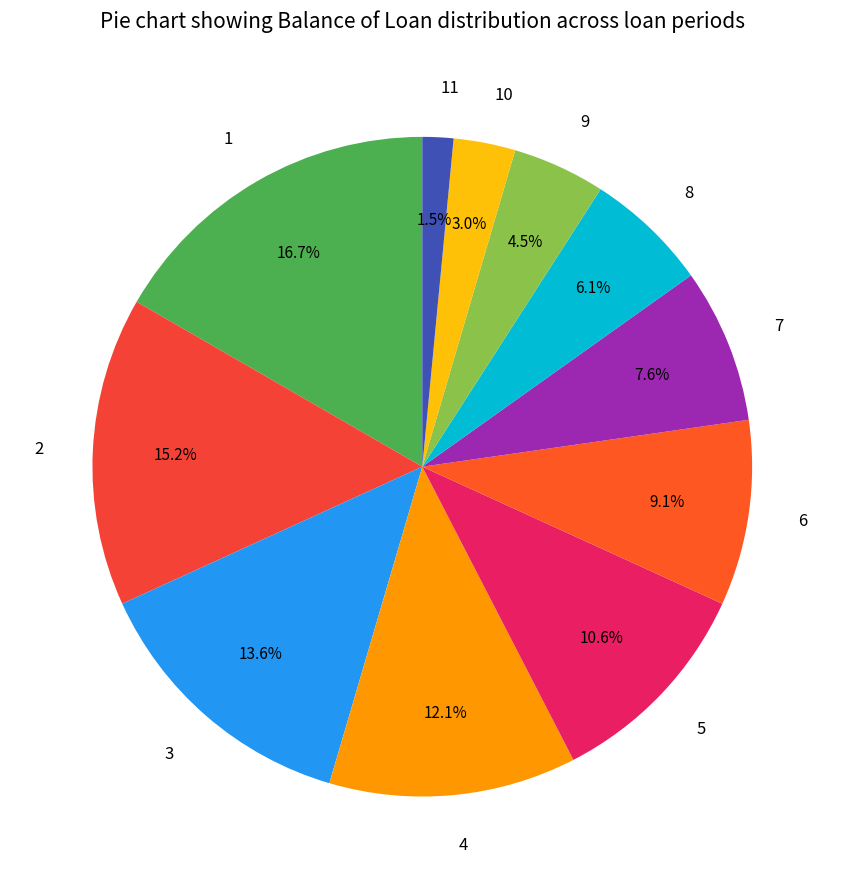

To the nearest percent, what is the combined percentage of 8 and 5?

17%